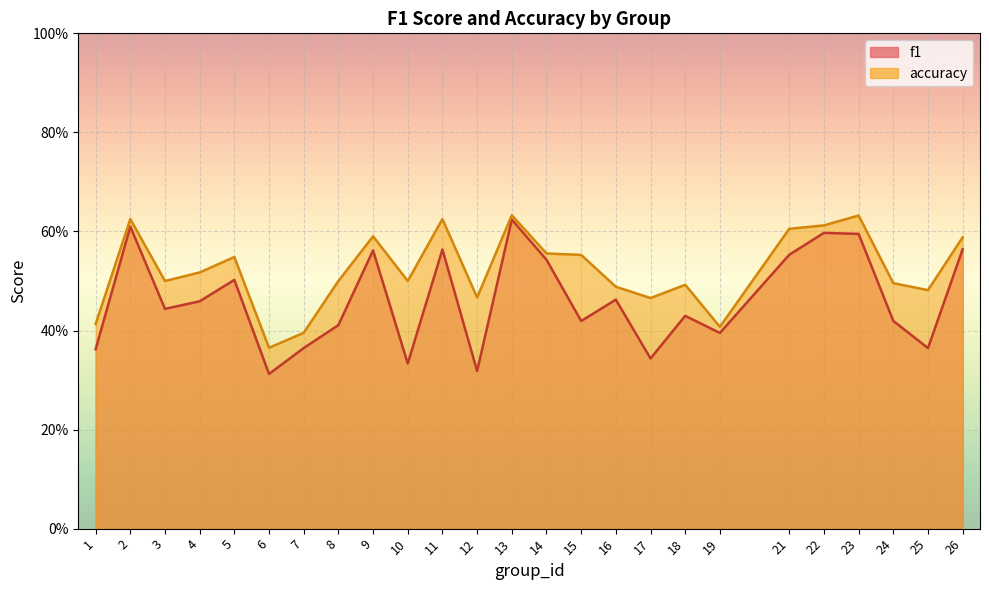

Which category has the lowest value across all series?

6